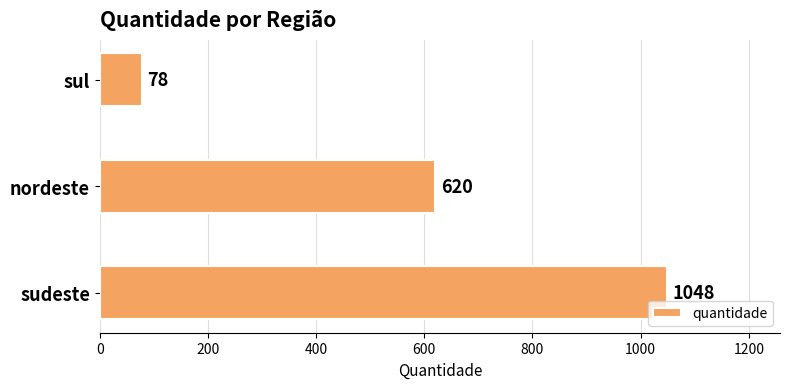

True or false: the data shows 620 at nordeste.

True